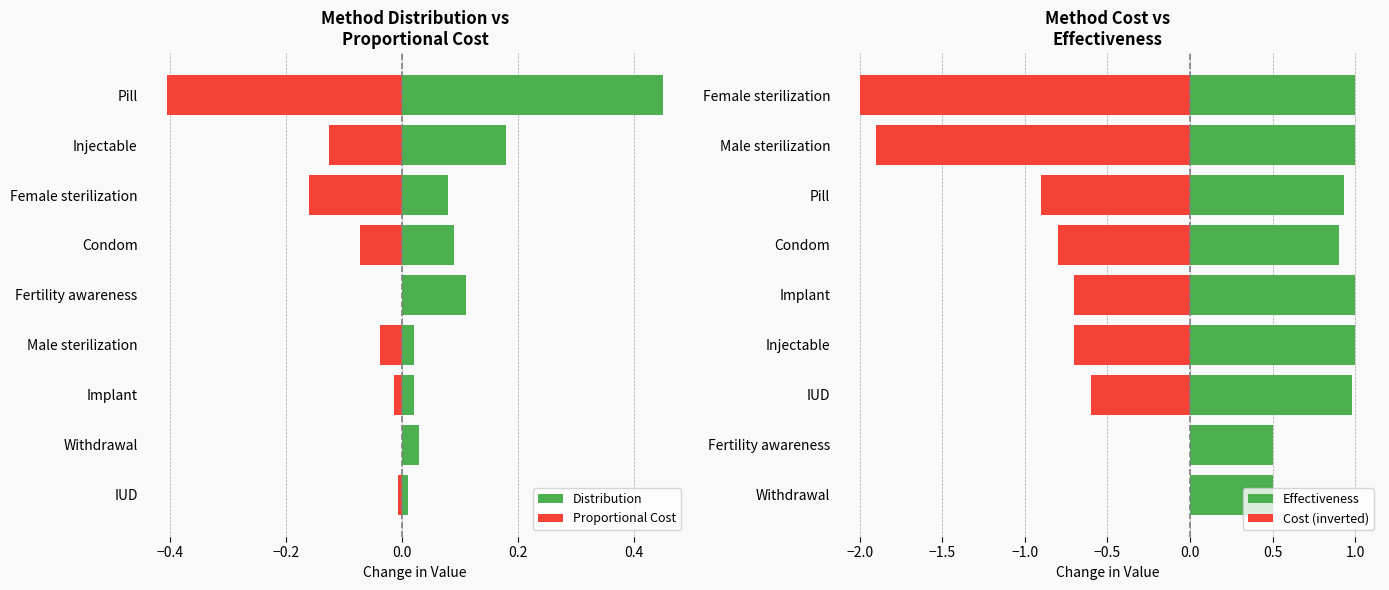

What is the difference between the maximum and second lowest values in the Distribution series?

0.4